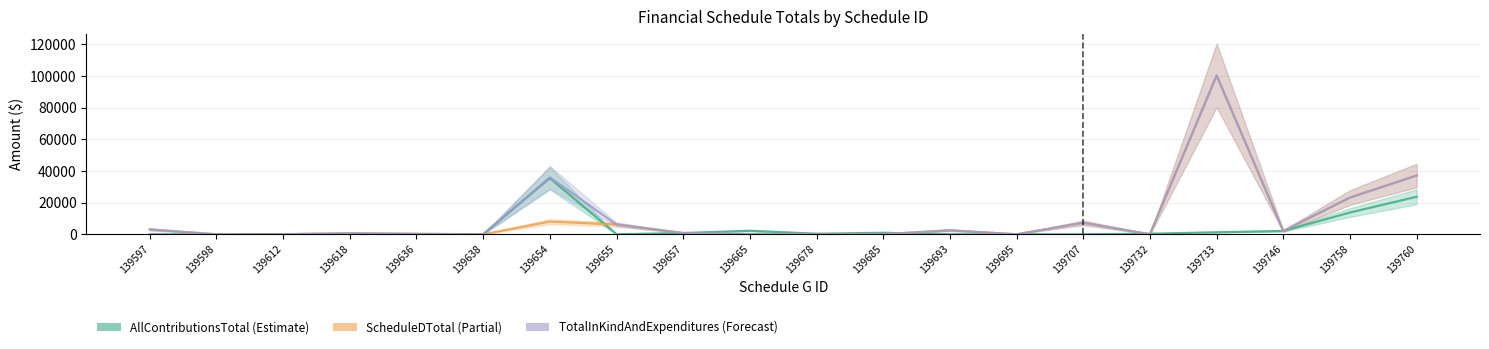

In AllContributionsTotal, how many points are higher than both neighbors (excluding endpoints)?

4